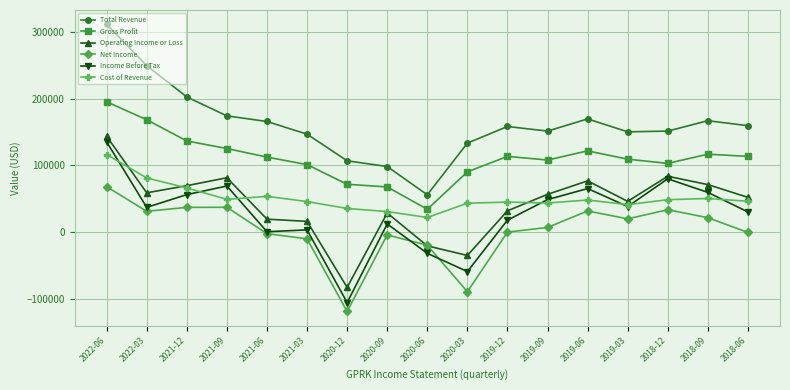

At which label does Net Income first exceed 6800?

2022-06